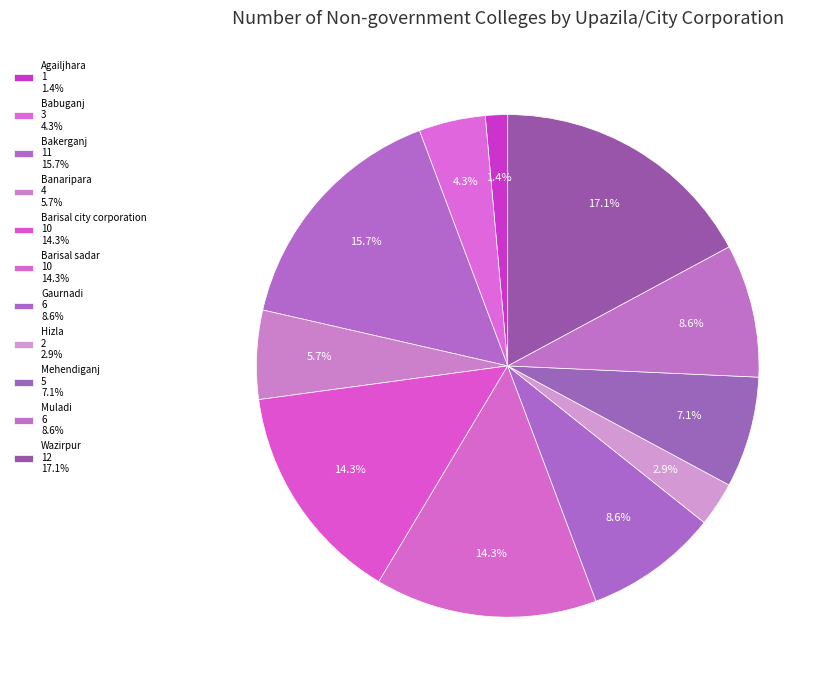

How many slices are in this pie chart?

11